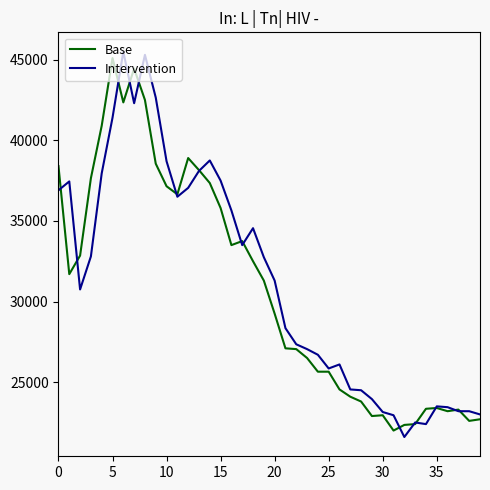

Which series has the largest total across all categories?

Intervention